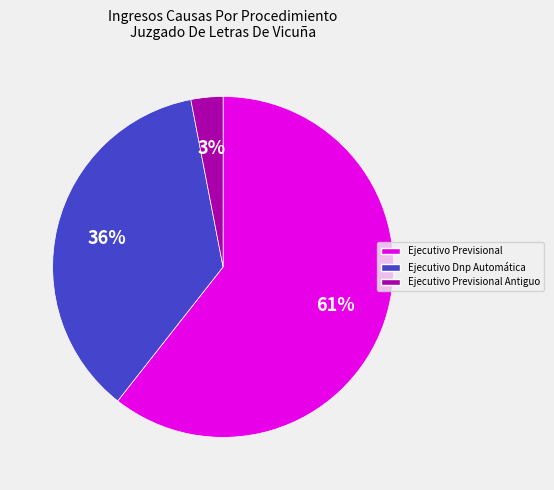

Does Ejecutivo Previsional account for over 50% of the chart?

Yes